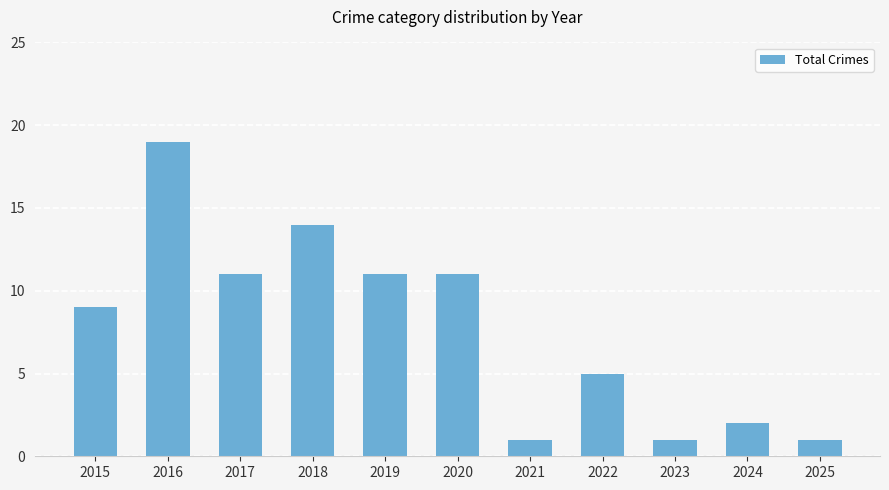

The value at 2019 is 11. True or false?

True